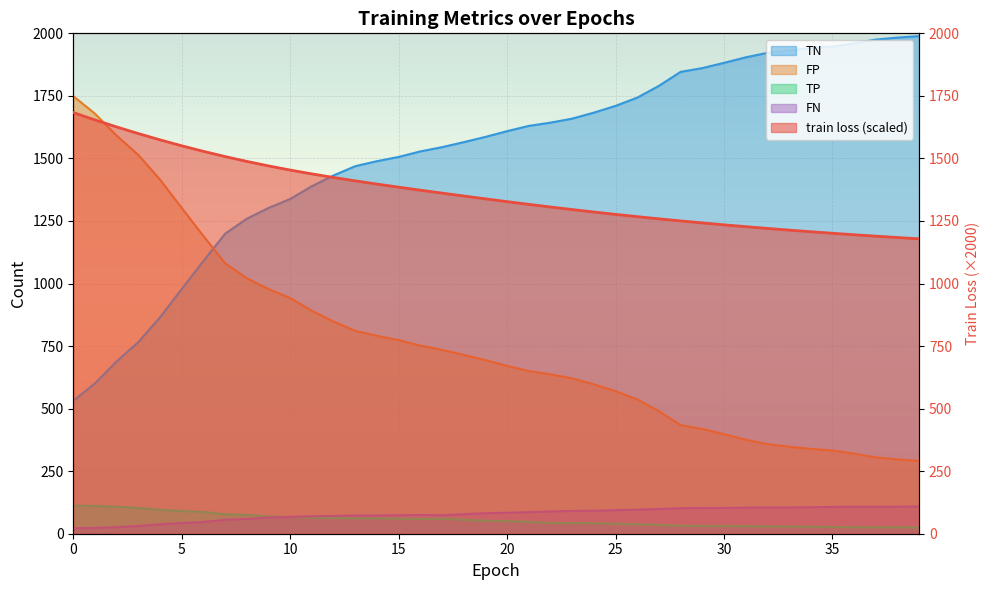

Which series has the largest range (max minus min)?

TN